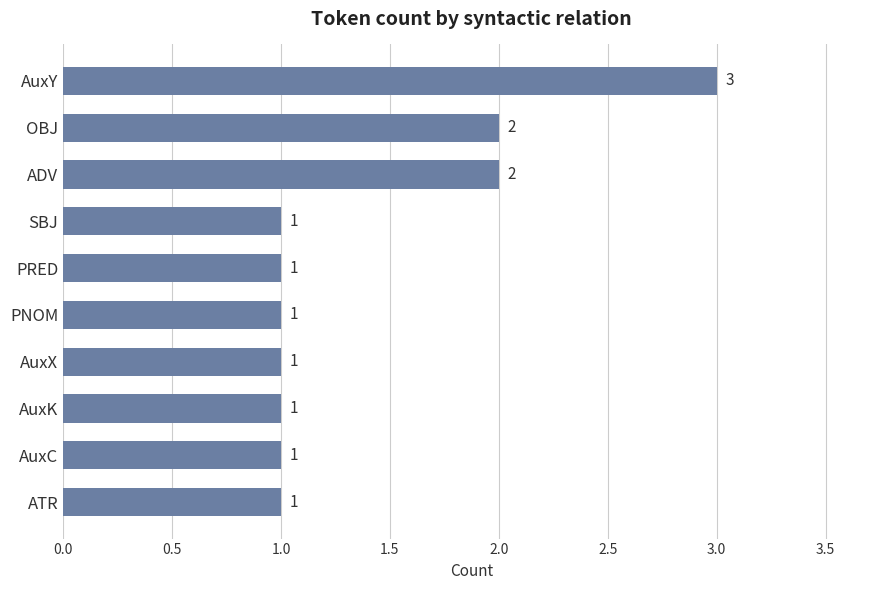

How many values are between 1 and 2?

9